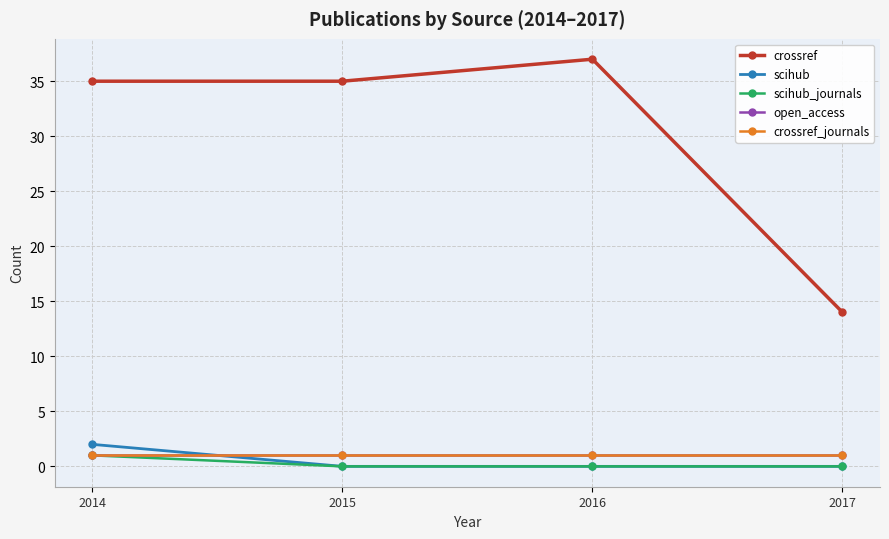

Does the chart have visible grid lines?

Yes